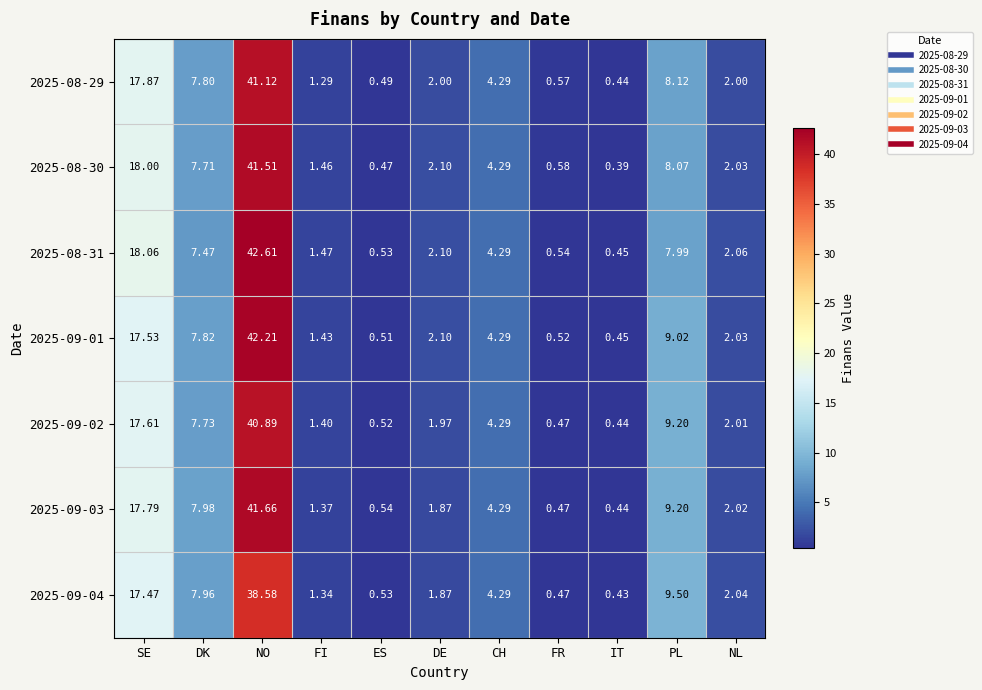

What is the spread (max minus min) of values at NO?

4.0